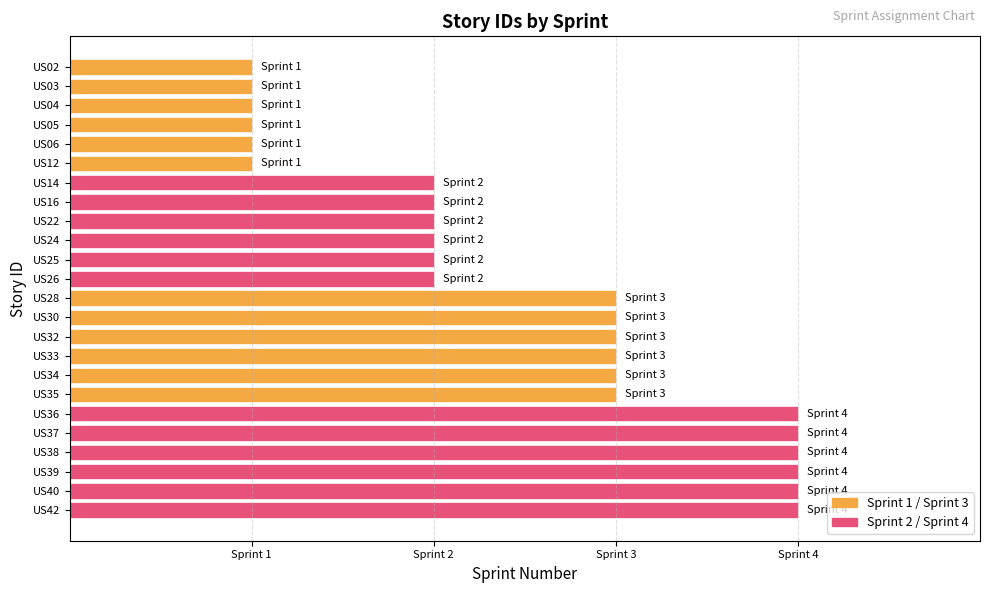

What is the minimum value for Sprint 2?

2